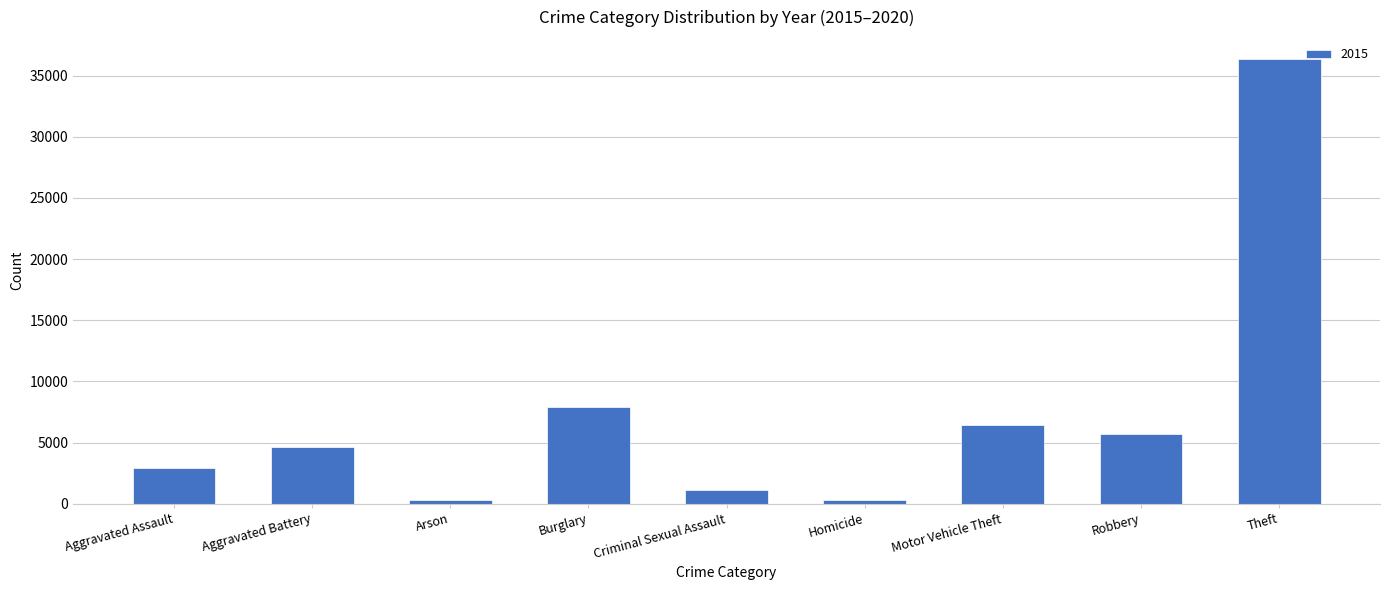

At which label is the value closest to 18302?

Burglary